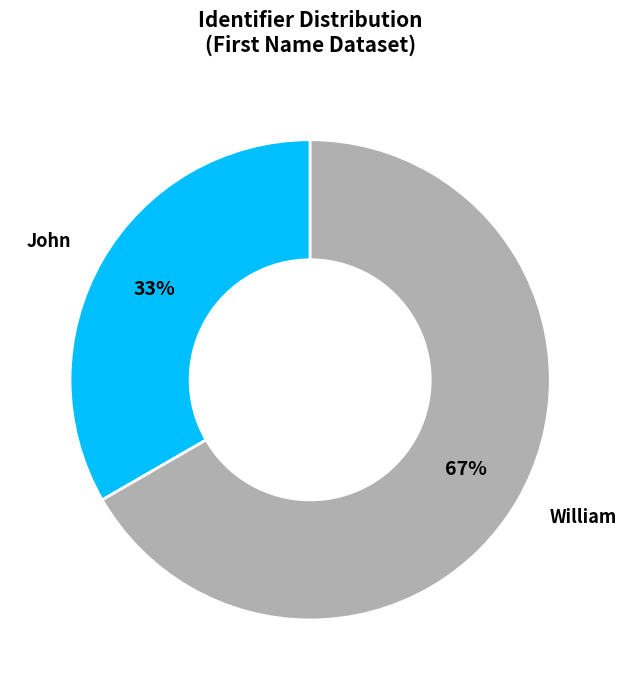

Combined, do John and William account for over 50%?

Yes